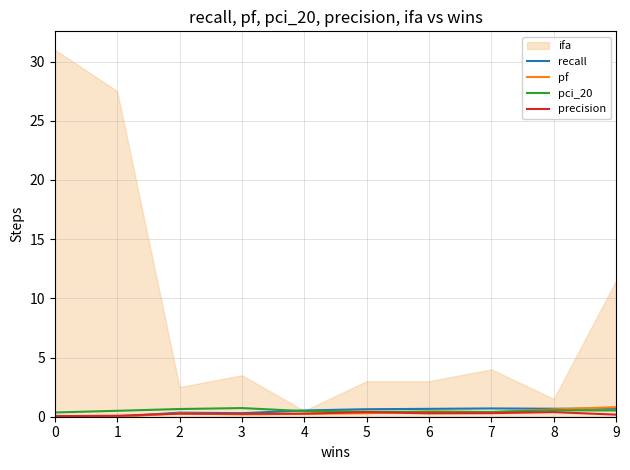

Is it true that pci_20 equals 0.5 at 9?

True